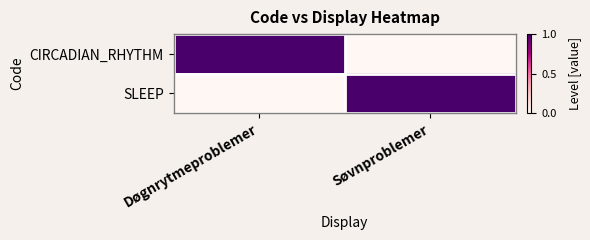

Reading left to right, what are all the values shown in this chart?

CIRCADIAN_RHYTHM: Døgnrytmeproblemer=1	Søvnproblemer=0
SLEEP: Døgnrytmeproblemer=0	Søvnproblemer=1